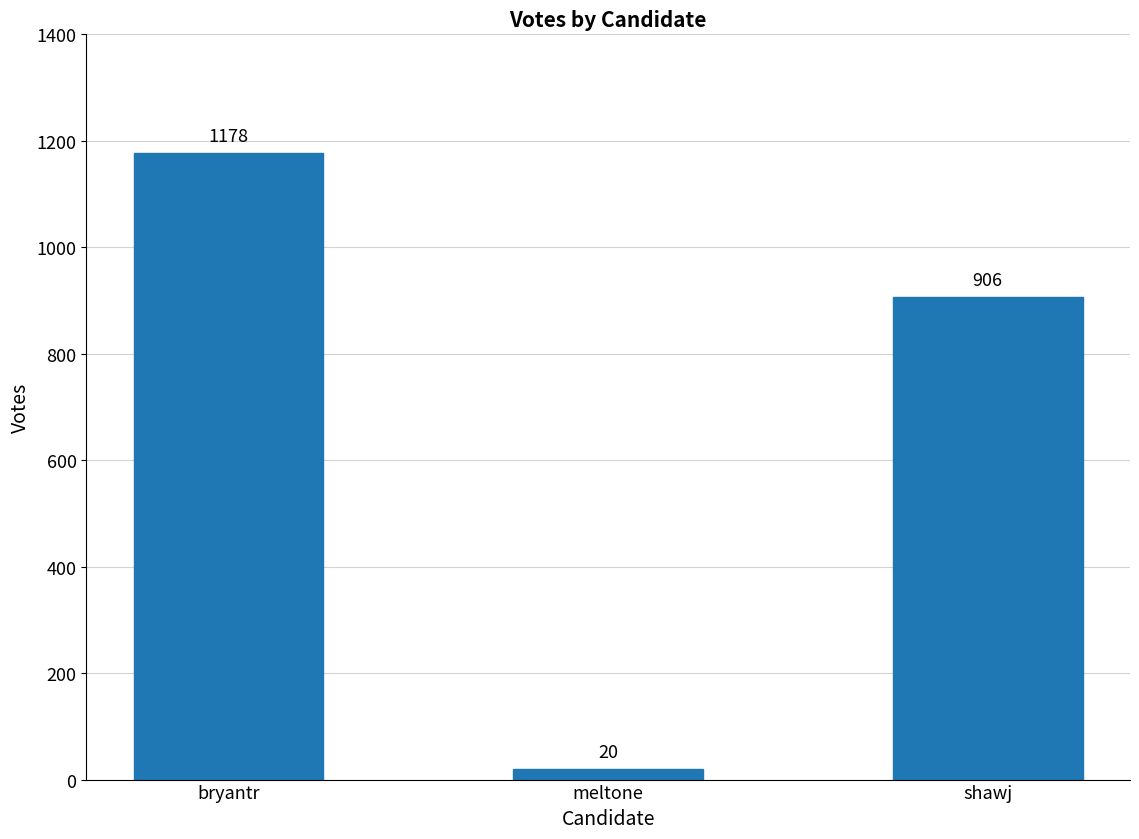

Which category has the lowest value across all series?

meltone